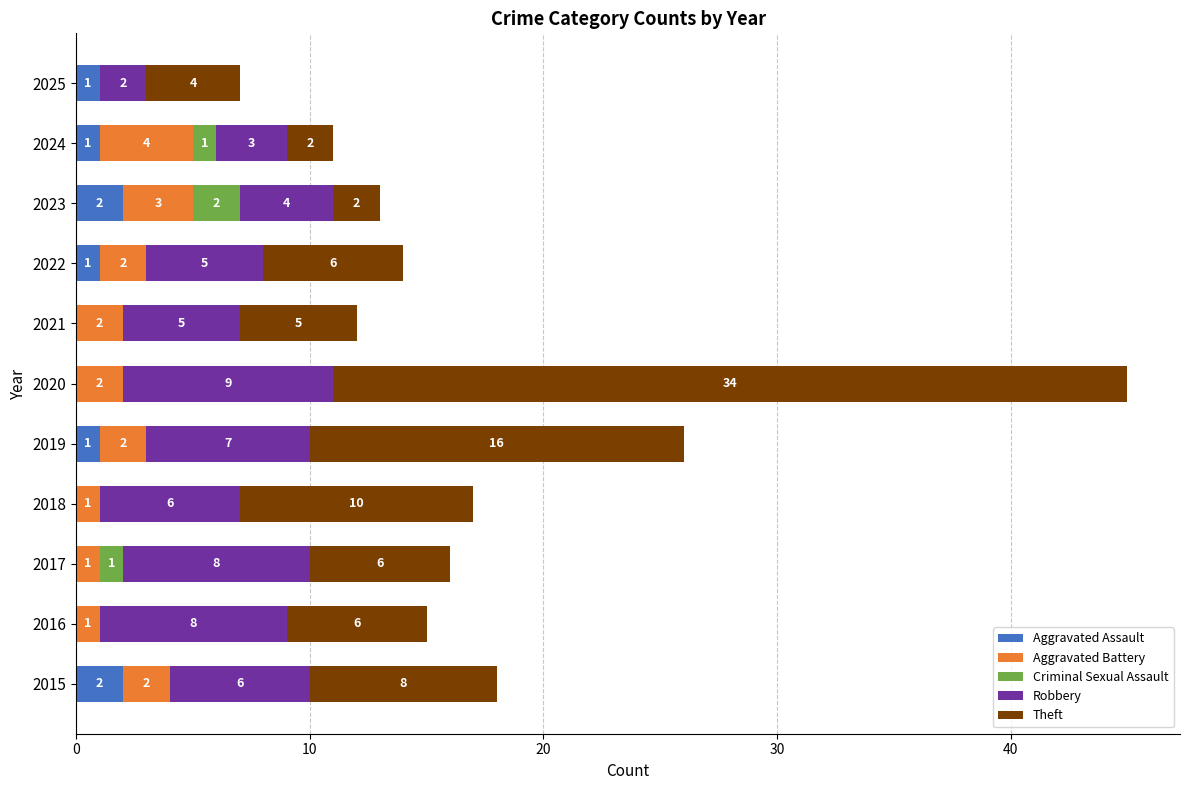

The Aggravated Assault series shows 0 at 2016. True or false?

True